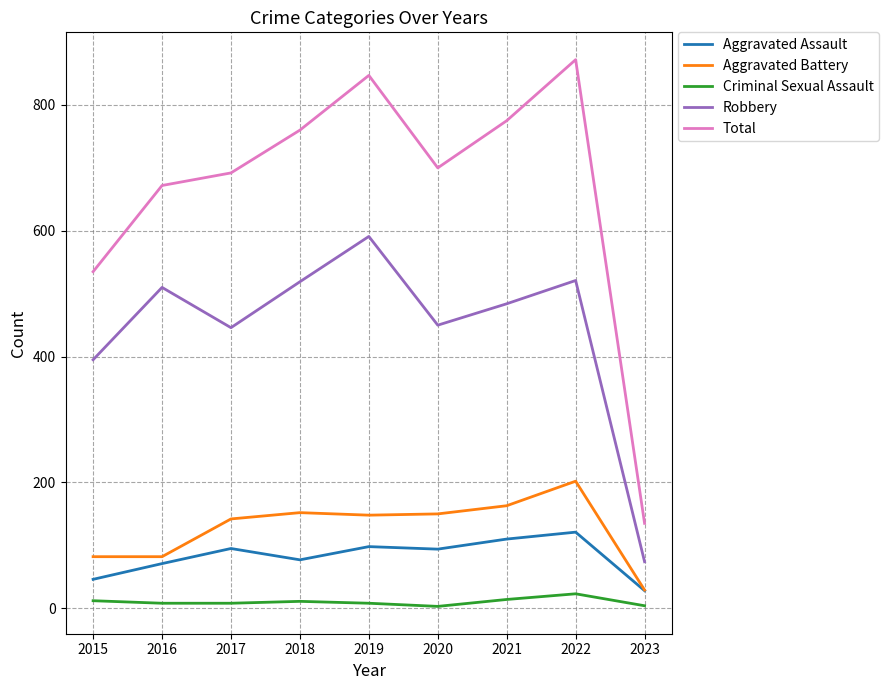

What is the sum of all Criminal Sexual Assault values?

91